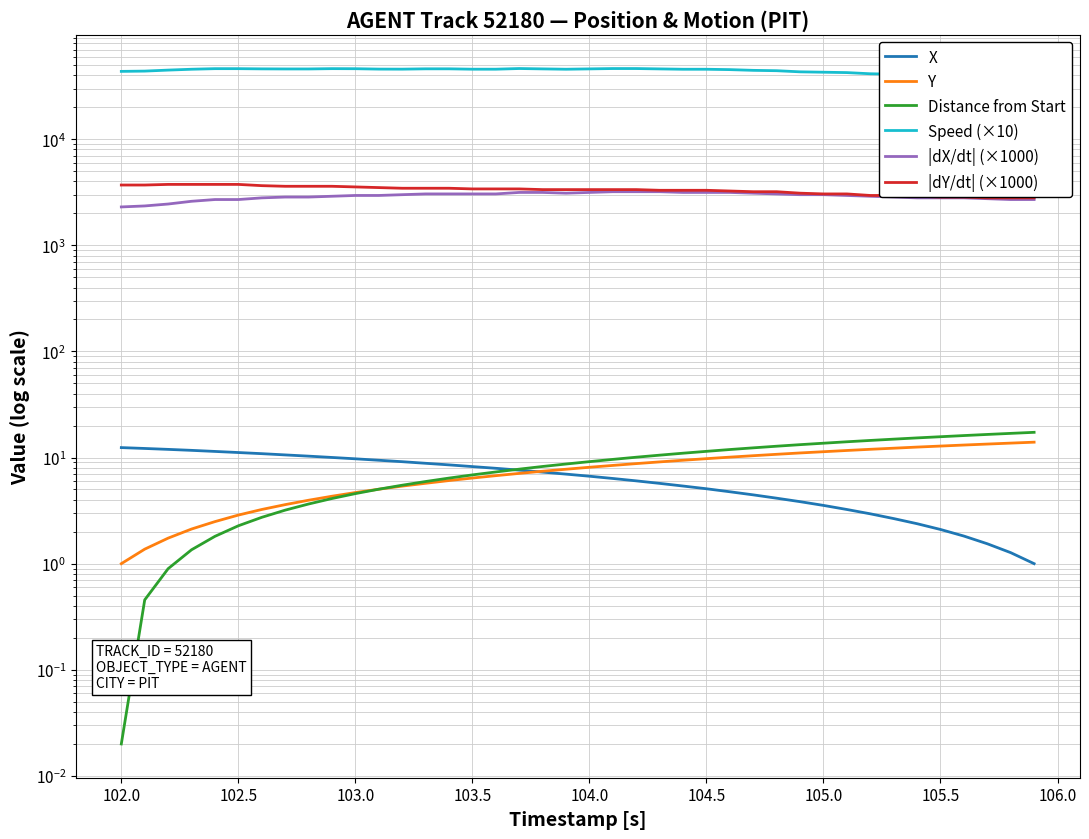

True or false: X has more than 2 interior local peaks.

False